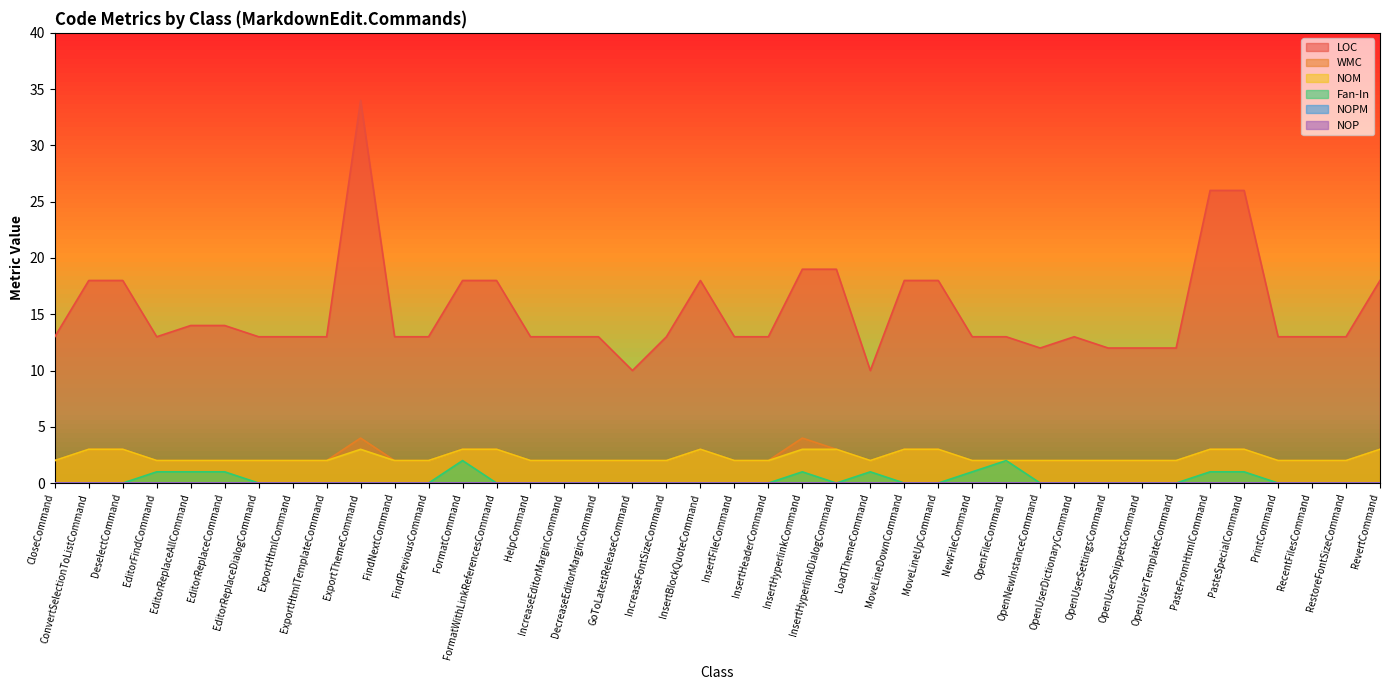

At how many categories does at least one series exceed 8?

40